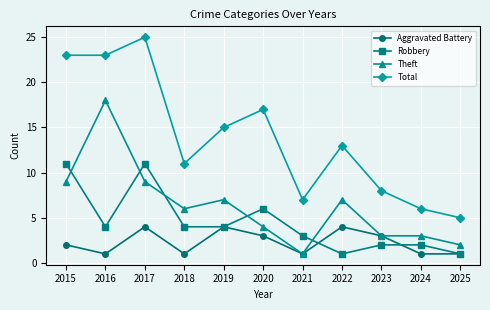

What is the minimum value for Robbery?

1